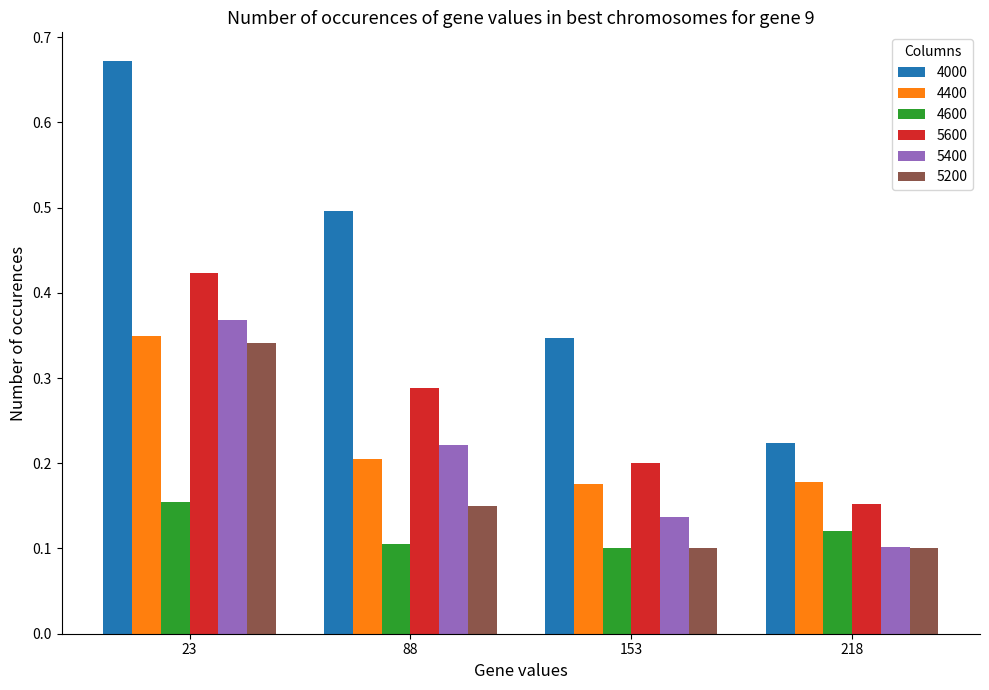

Count the 4600 values in the range 0 to 1.

4